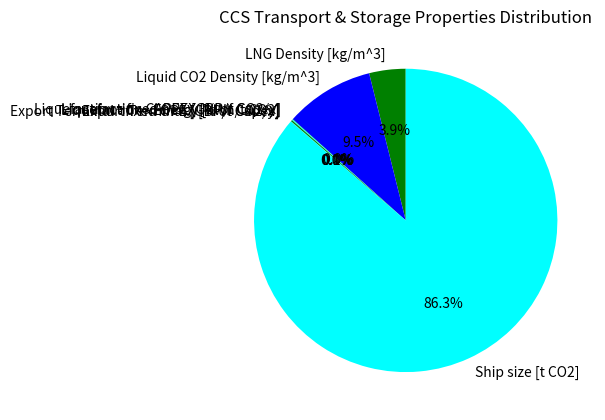

Does Ship size [t CO2] account for over 50% of the chart?

Yes